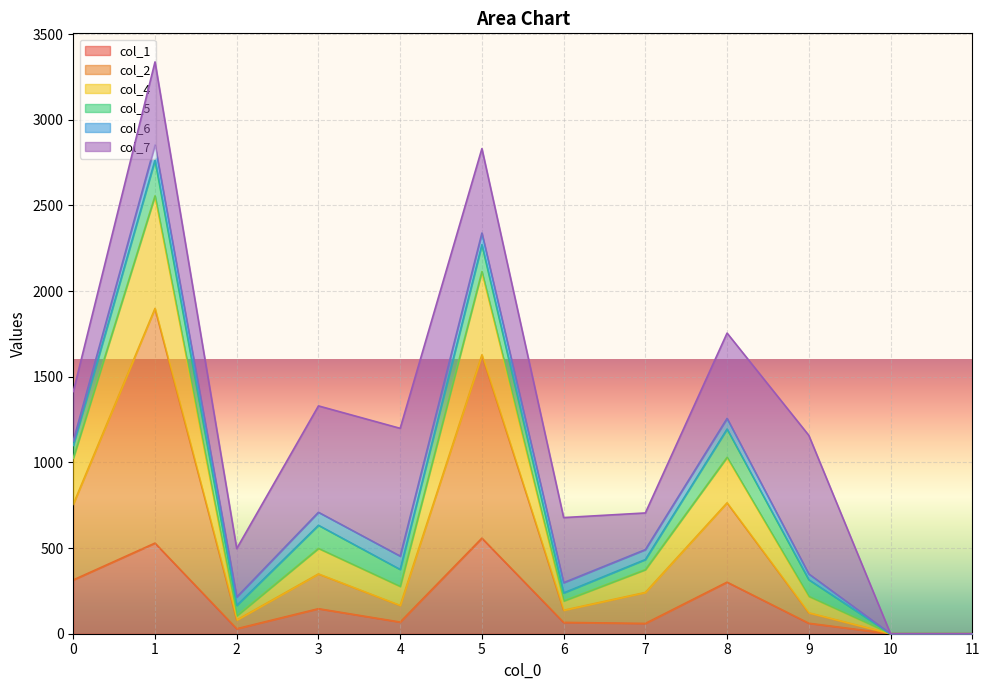

The value of col_1 at 0 is 140. True or false?

False